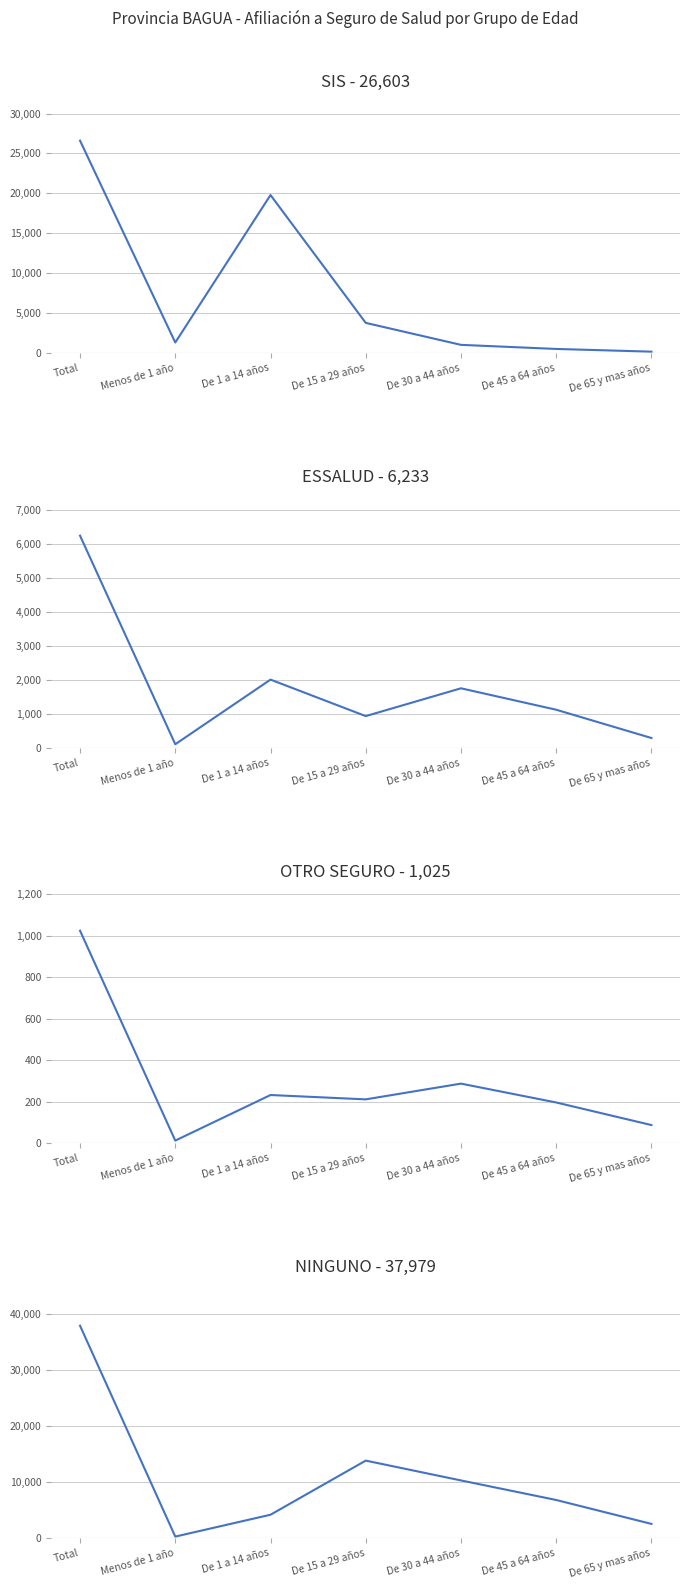

How many data points does each series have?

7